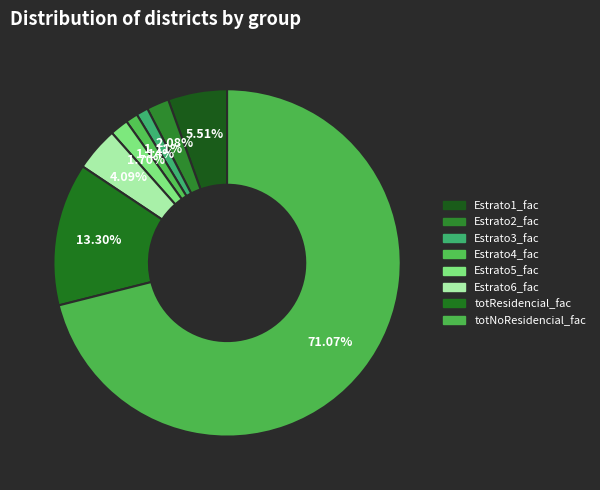

To the nearest percent, what percentage of the pie is Estrato3_fac?

1%